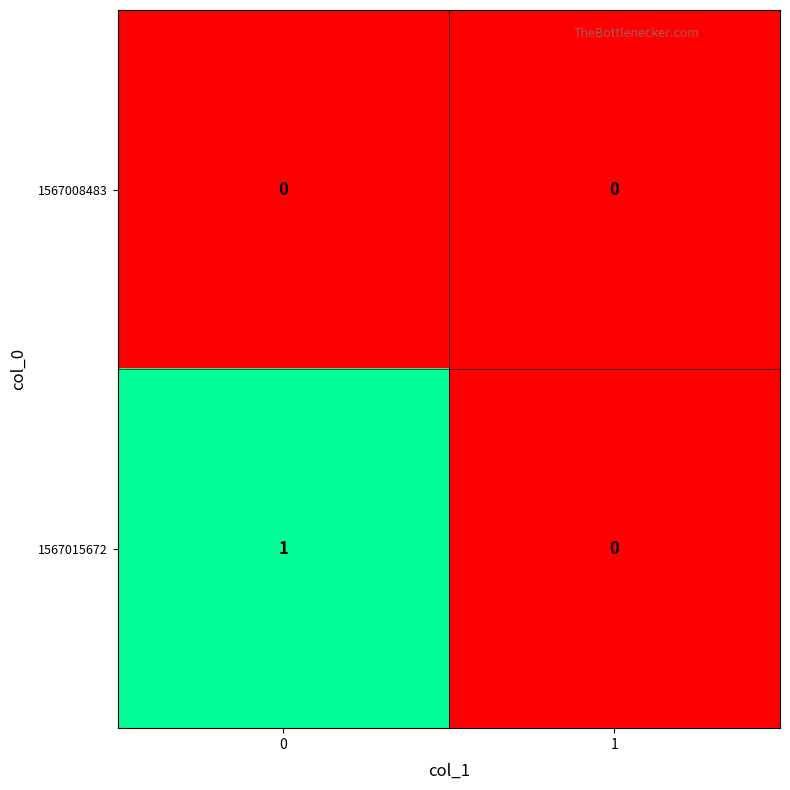

The 1567015672 series shows 0 at 1. True or false?

True